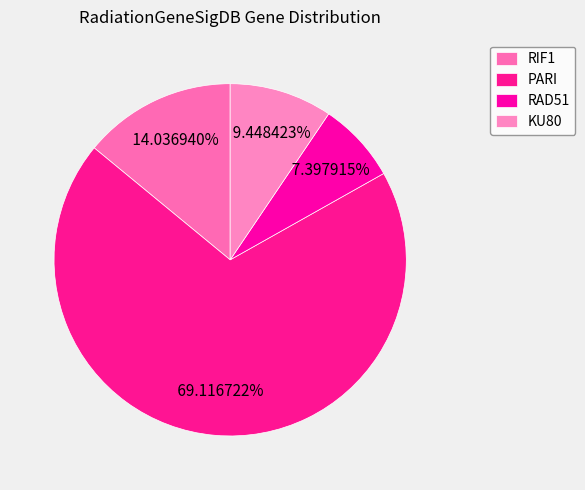

To the nearest percent, what percentage of the pie is KU80?

9%